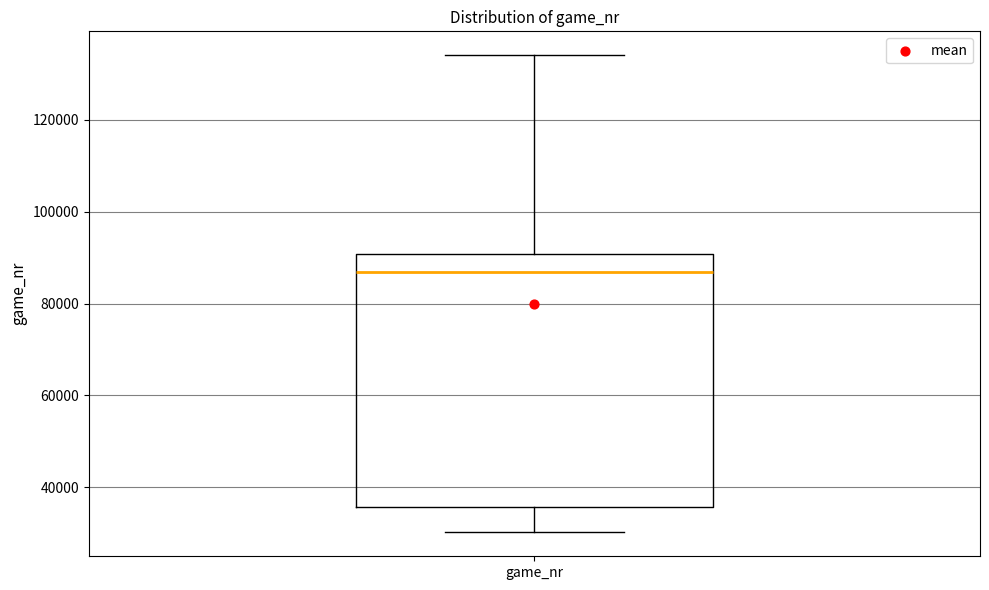

Where does the lower whisker of the box for game_nr end on the y-axis? The values are not printed on the chart, so give them approximately, as read against the axis.

30000